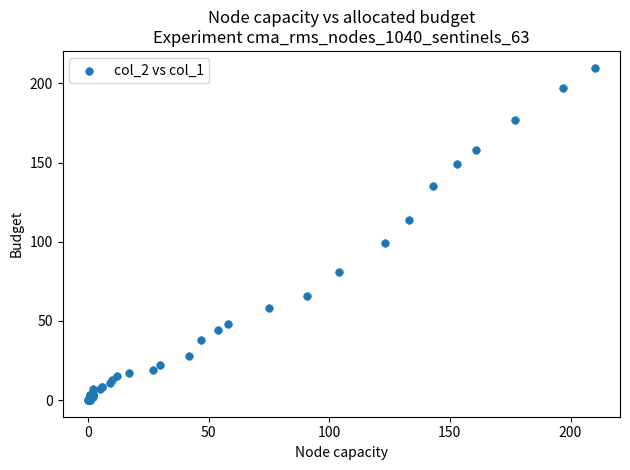

What Y value in the scatter plot is closest to 105?

99